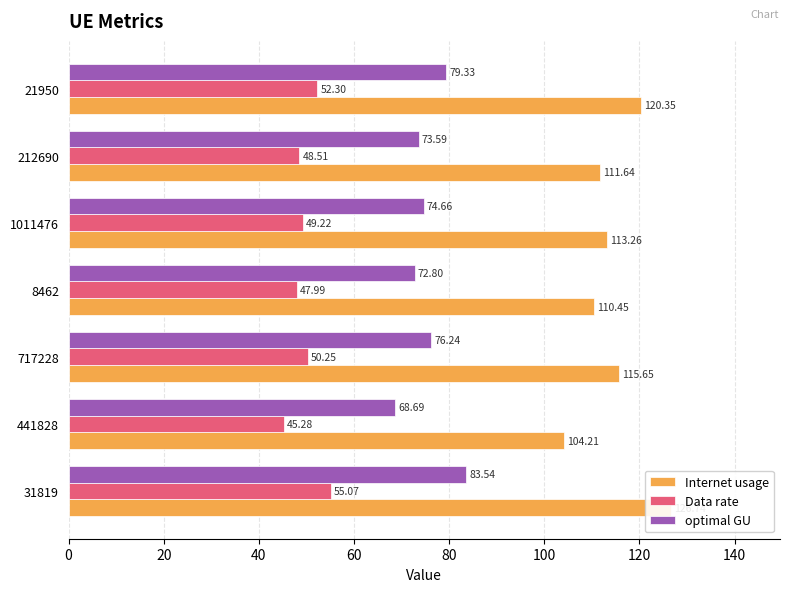

What is the sum of all Internet usage values?

802.3